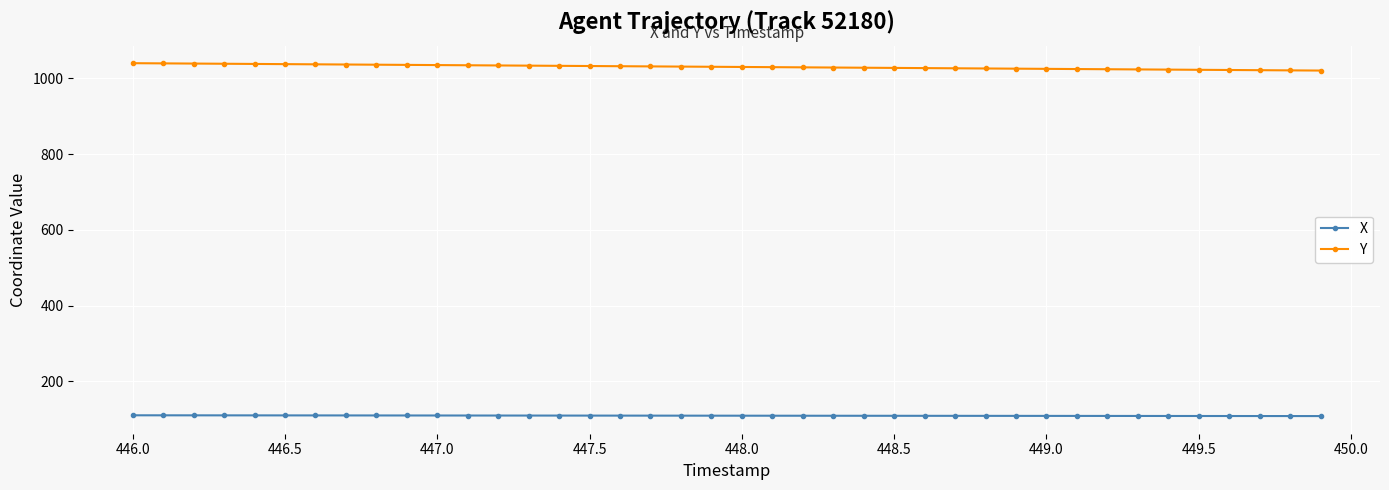

True or false: X and Y intersect in this chart.

False